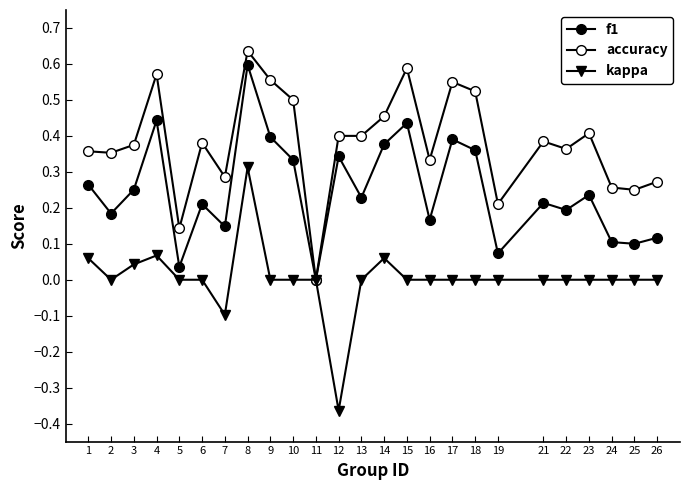

True or false: kappa and f1 cross at least once.

False